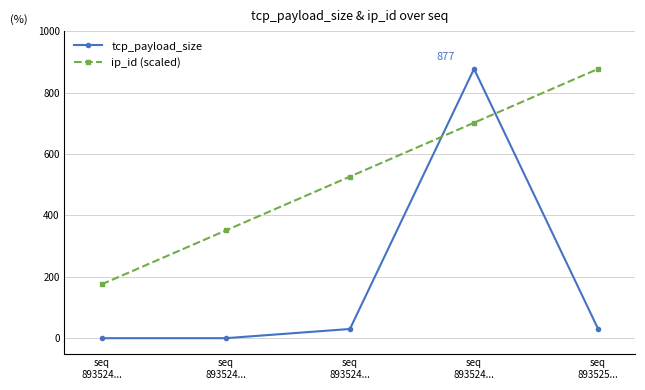

How many lines are shown in the chart?

2